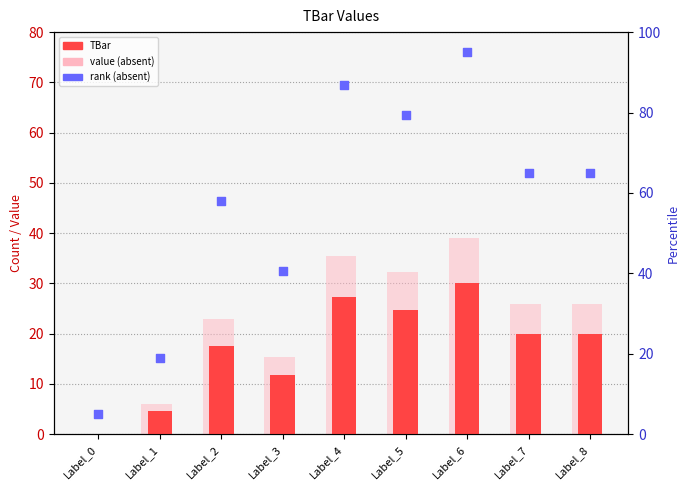

At how many categories does at least one series exceed 83?

2